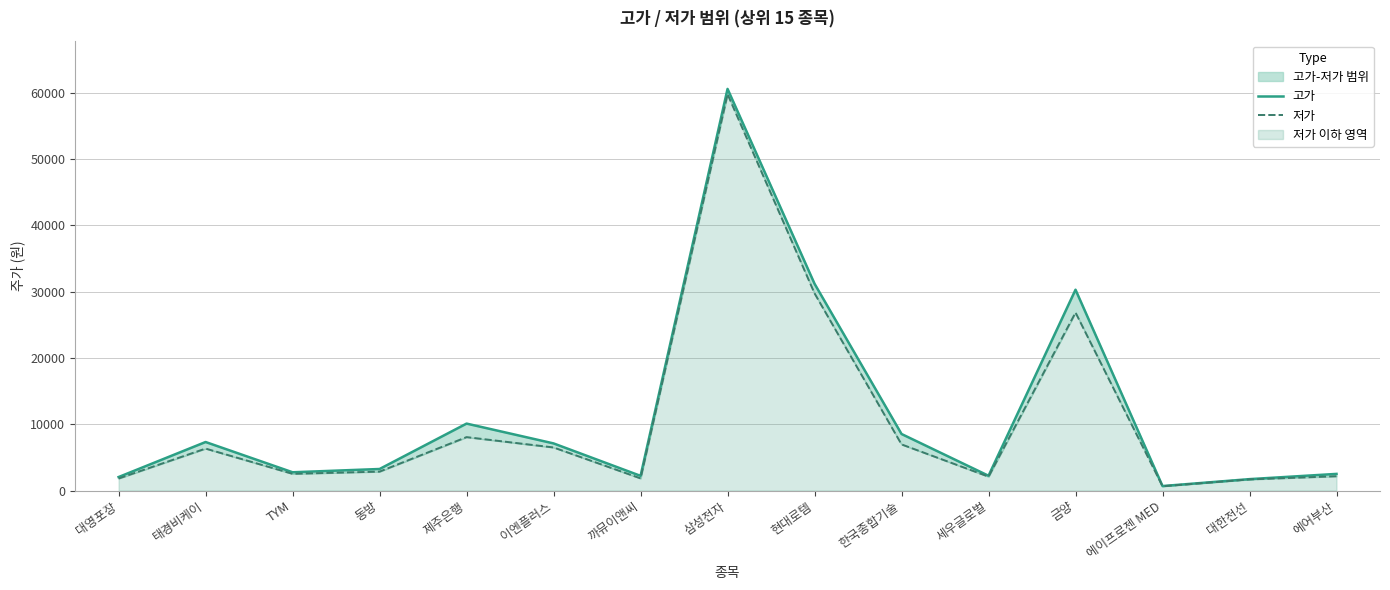

True or false: 저가 and 고가 intersect in this chart.

False